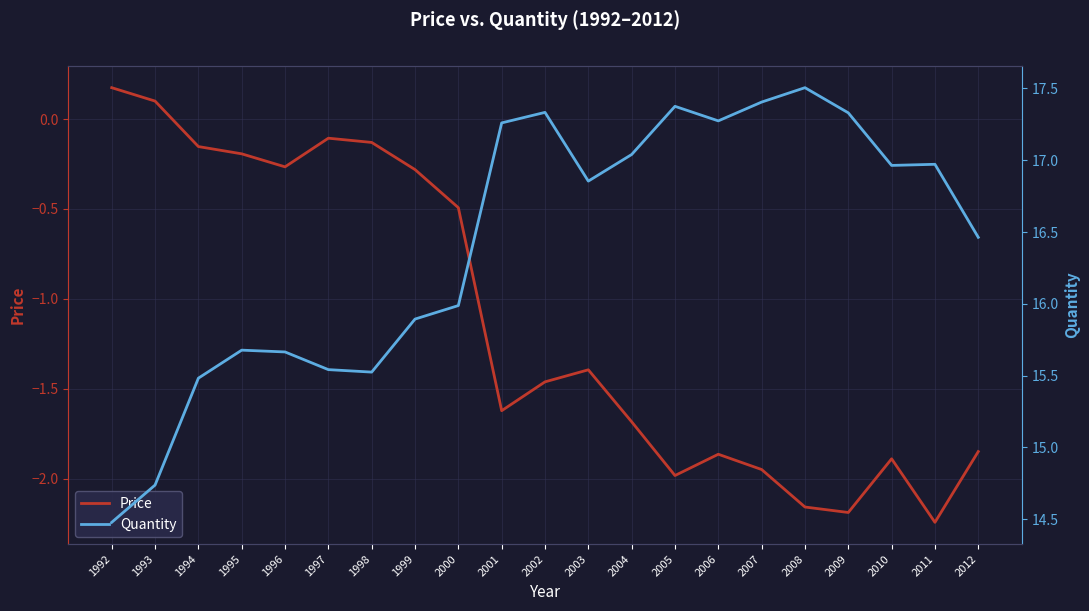

Read the Quantity value at 1993.

14.7